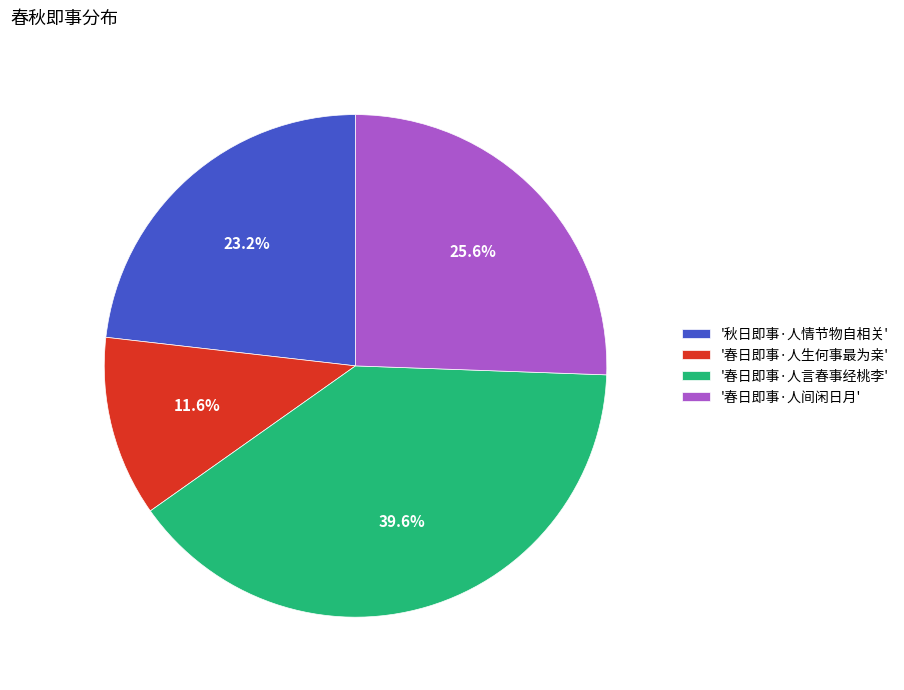

Does any single category account for the majority?

No